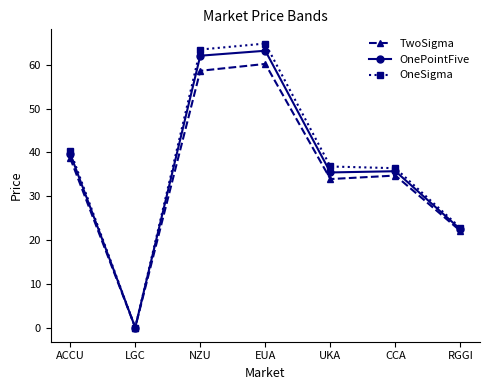

How many values in OnePointFive are above zero?

6